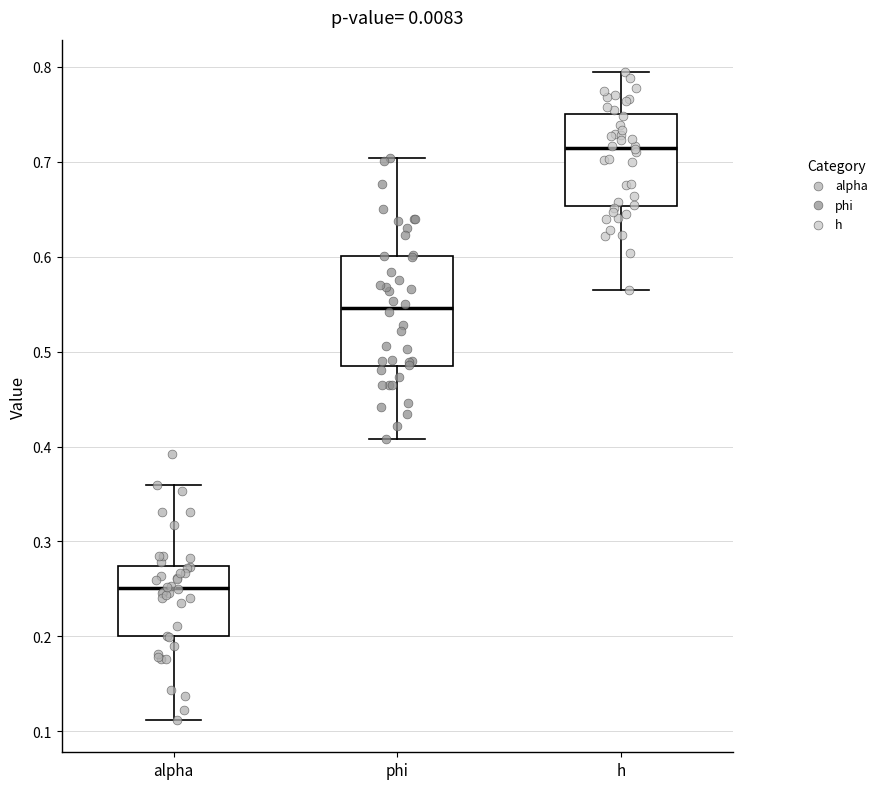

Where does the median line of the box for h sit on the y-axis? The values are not printed on the chart, so give them approximately, as read against the axis.

0.71